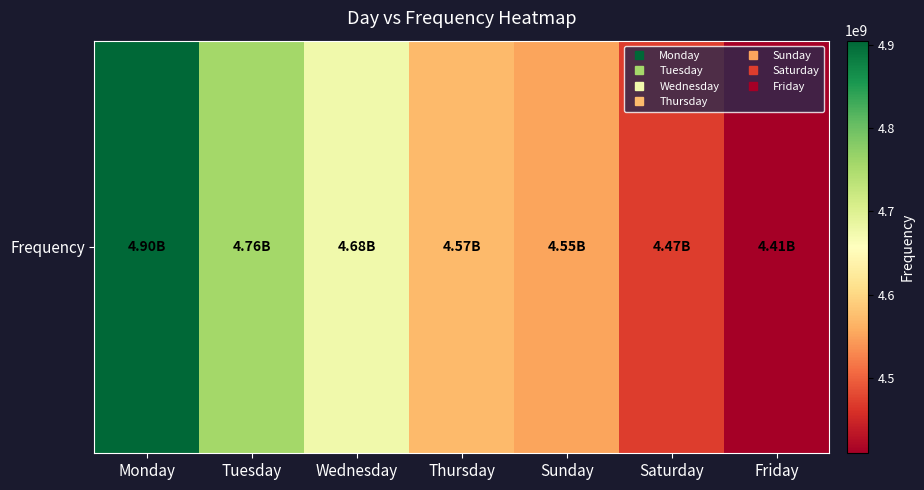

What is the change in value from Monday to Thursday?

-333130000